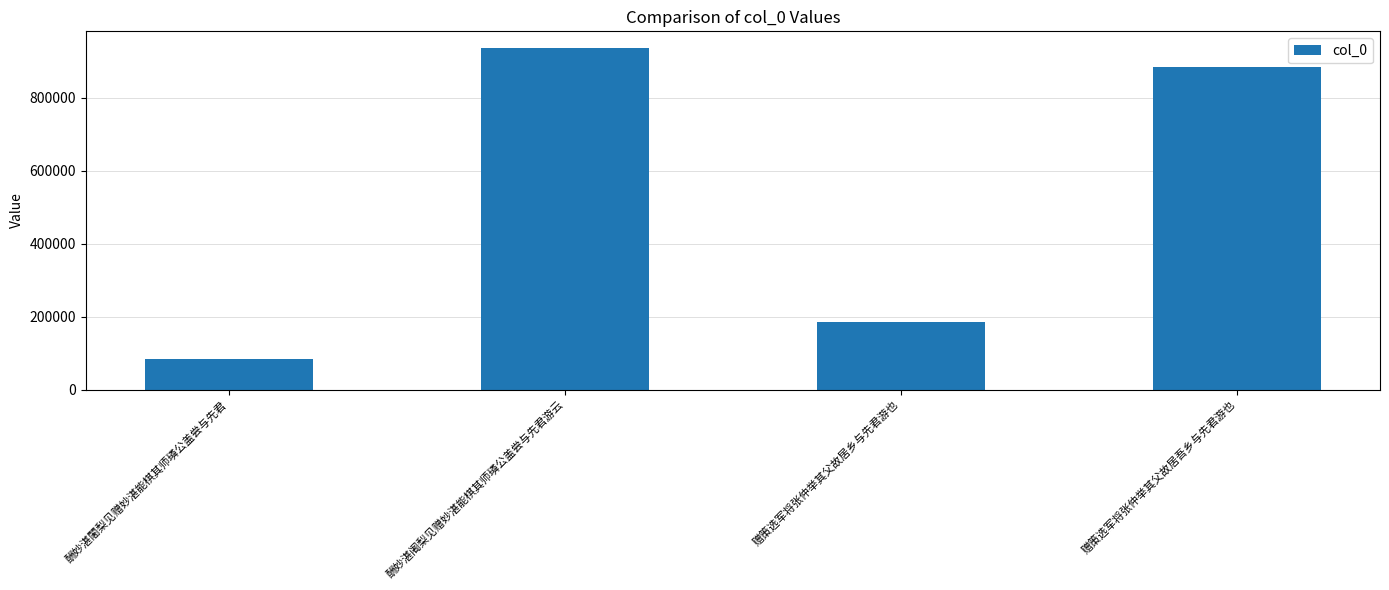

Reading left to right, what are all the values shown in this chart?

酬妙湛闍梨见赠妙湛能棋其师璘公盖尝与先君=84163	酬妙湛阇梨见赠妙湛能棋其师璘公盖尝与先君游云=934674	赠策选军将张仲举其父故居乡与先君游也=184438	赠策选军将张仲举其父故居吾乡与先君游也=883194